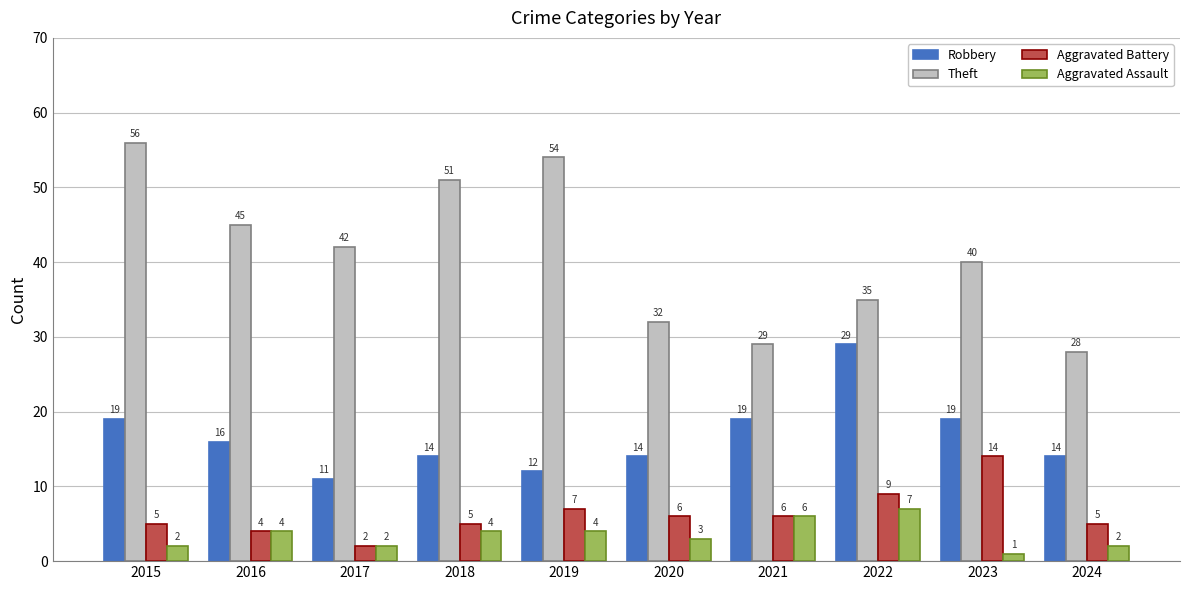

What is the average value of the Aggravated Battery series?

6